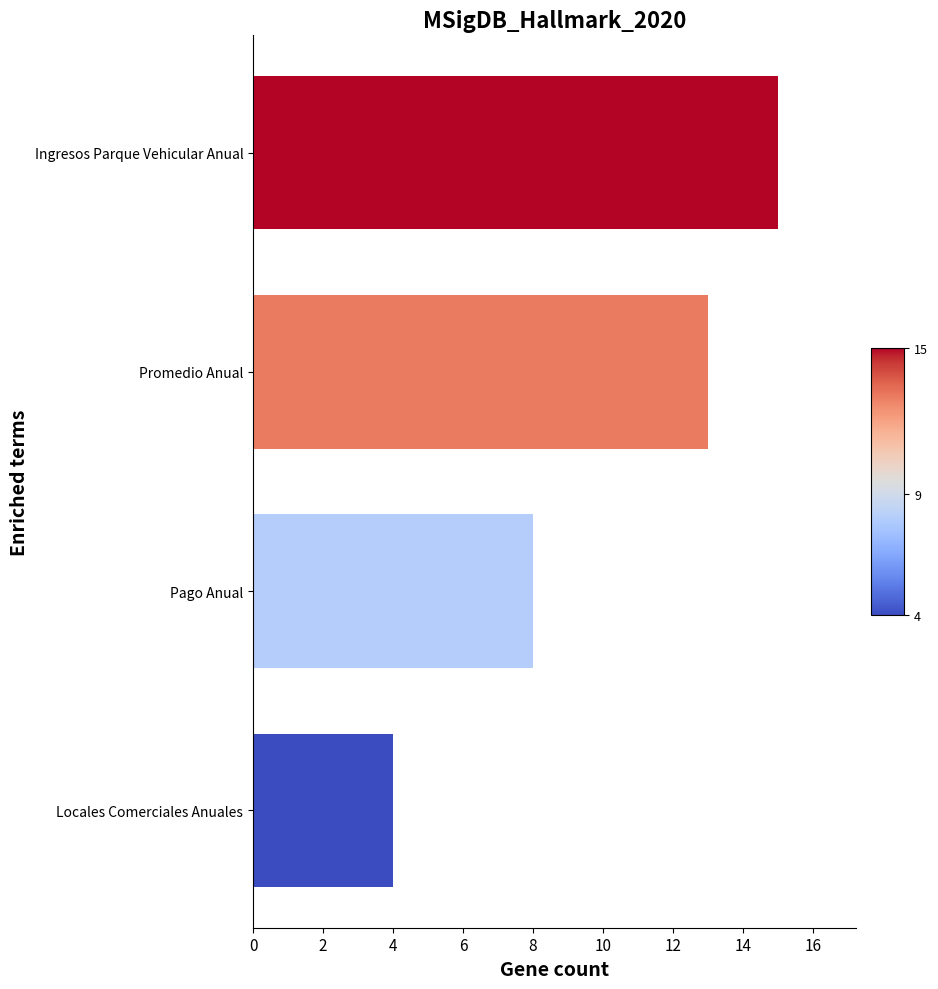

List the labels in order of value, largest first.

Ingresos Parque Vehicular Anual, Promedio Anual, Pago Anual, Locales Comerciales Anuales